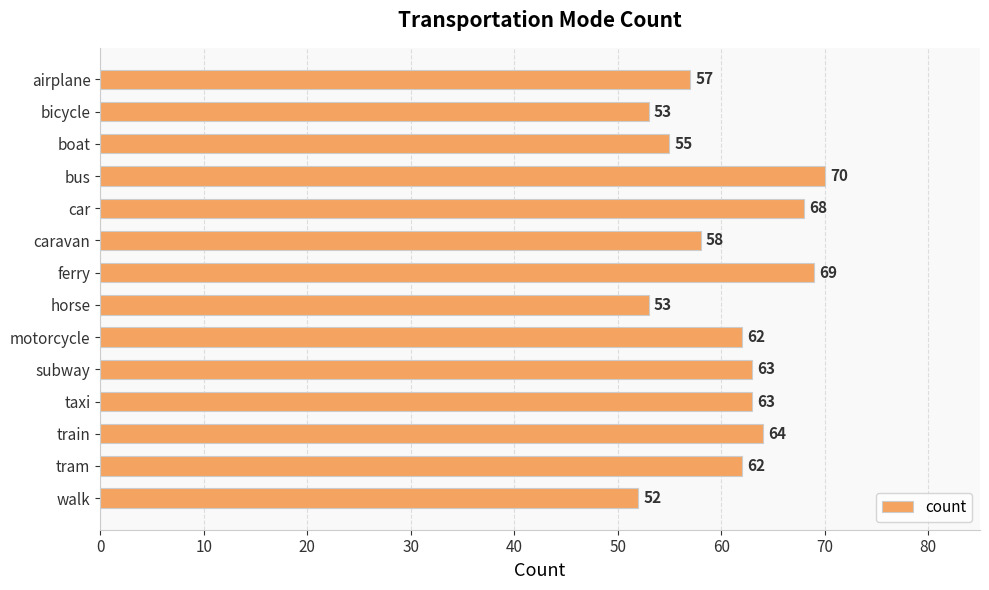

What is the minimum value shown in the chart?

52